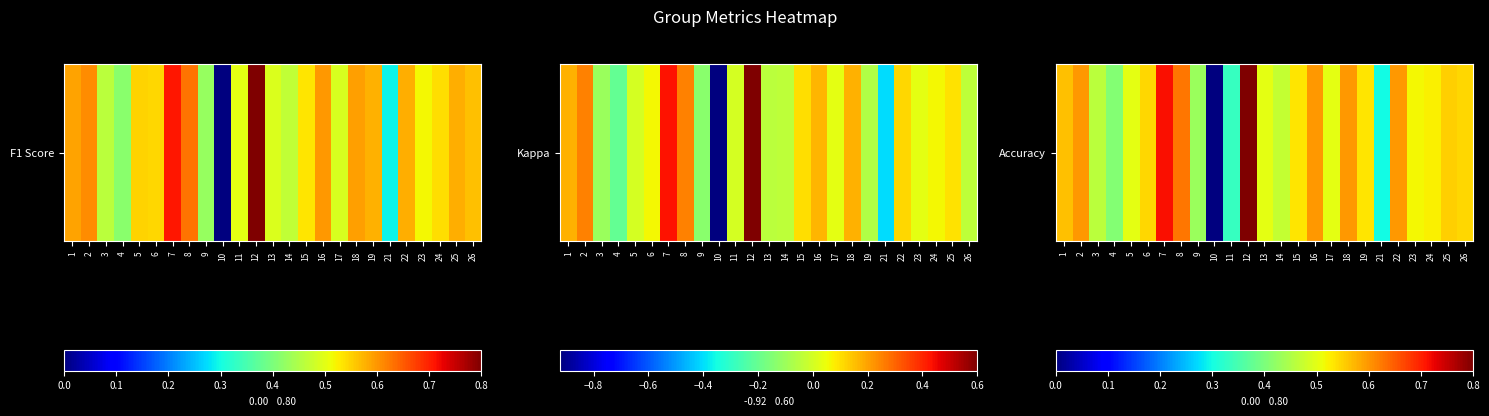

The chart shows a value of 0.5 at 15. True or false?

True